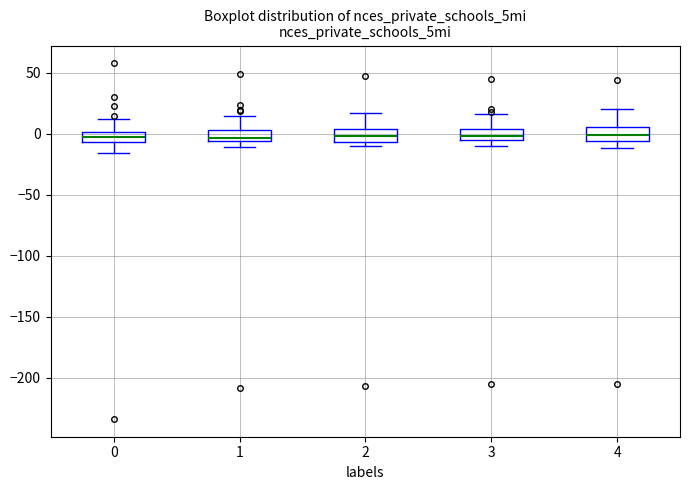

Reading left to right, transcribe this box plot: for each box, give where its median line is, the range the box spans, and where its two whiskers end, as read against the y-axis. The values are not printed on the chart, so give them approximately, as read against the axis.

0: median 0 (inside the box), box -5 to 0, whiskers -15 to 10
1: median -5 (just above the box's lower edge), box -5 to 5, whiskers -10 to 15
2: median 0, box -5 to 5, whiskers -10 to 15
3: median 0, box -5 to 5, whiskers -10 to 15
4: median 0, box -5 to 5, whiskers -10 to 20